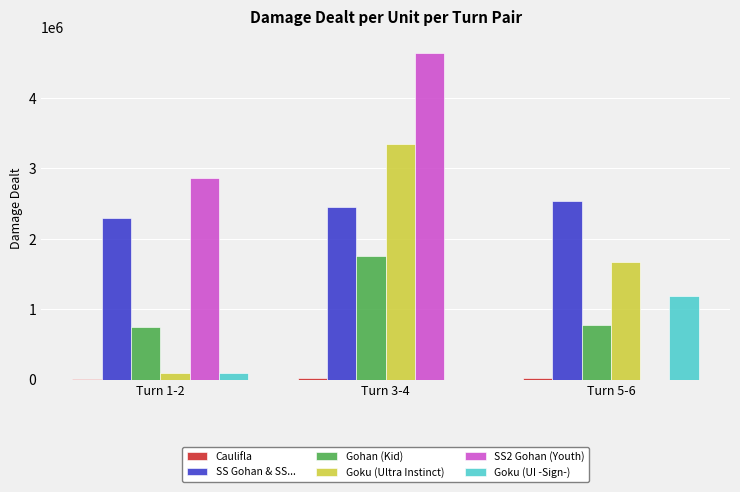

At which label does SS2 Gohan (Youth) reach its peak?

Turn 3-4